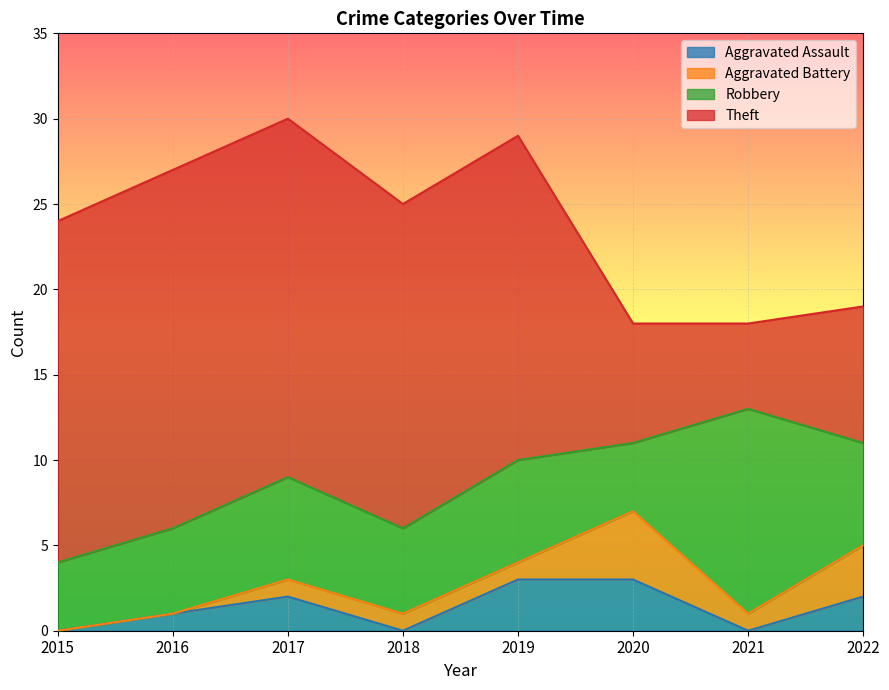

What are all the series names shown in the legend?

Aggravated Assault, Aggravated Battery, Robbery, Theft